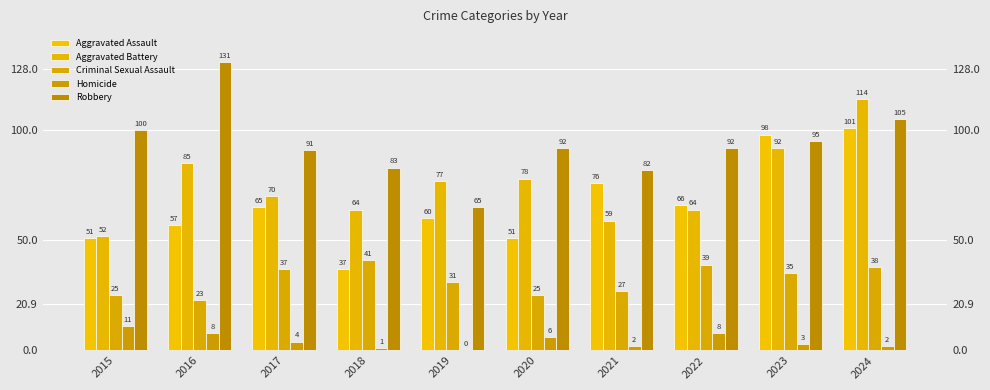

Reading left to right, extract all data points from this chart.

Aggravated Assault: 2015=51	2016=57	2017=65	2018=37	2019=60	2020=51	2021=76	2022=66	2023=98	2024=101
Aggravated Battery: 2015=52	2016=85	2017=70	2018=64	2019=77	2020=78	2021=59	2022=64	2023=92	2024=114
Criminal Sexual Assault: 2015=25	2016=23	2017=37	2018=41	2019=31	2020=25	2021=27	2022=39	2023=35	2024=38
Homicide: 2015=11	2016=8	2017=4	2018=1	2019=0	2020=6	2021=2	2022=8	2023=3	2024=2
Robbery: 2015=100	2016=131	2017=91	2018=83	2019=65	2020=92	2021=82	2022=92	2023=95	2024=105